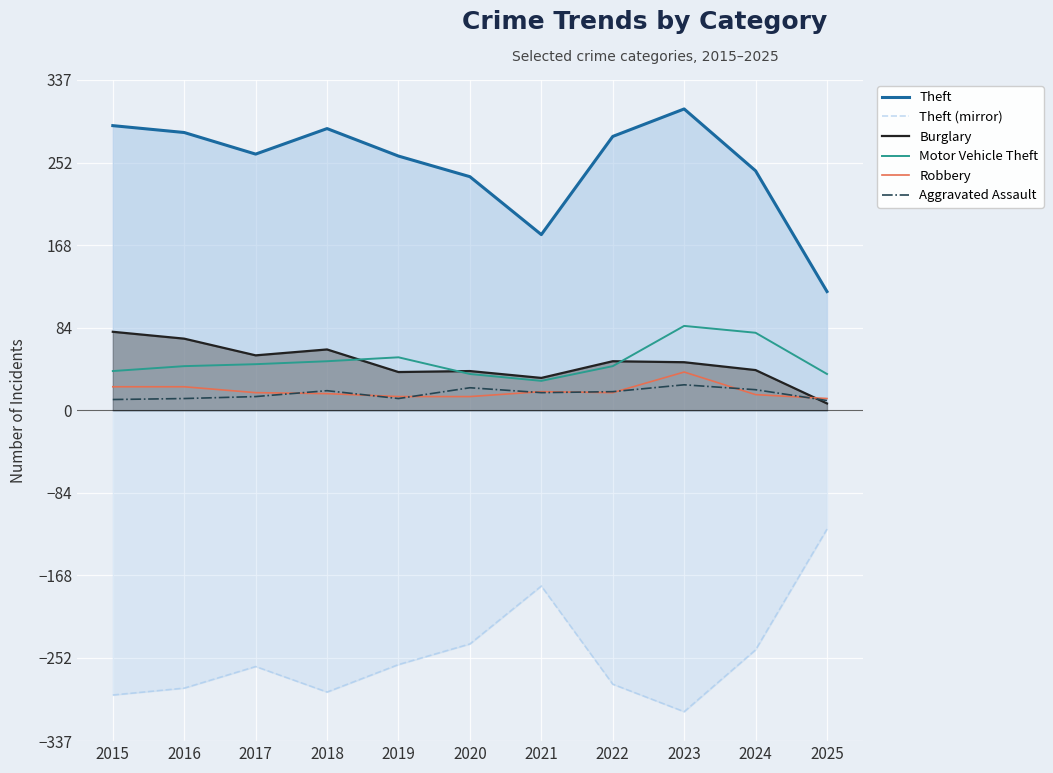

At which label is Burglary closest to 43?

2024